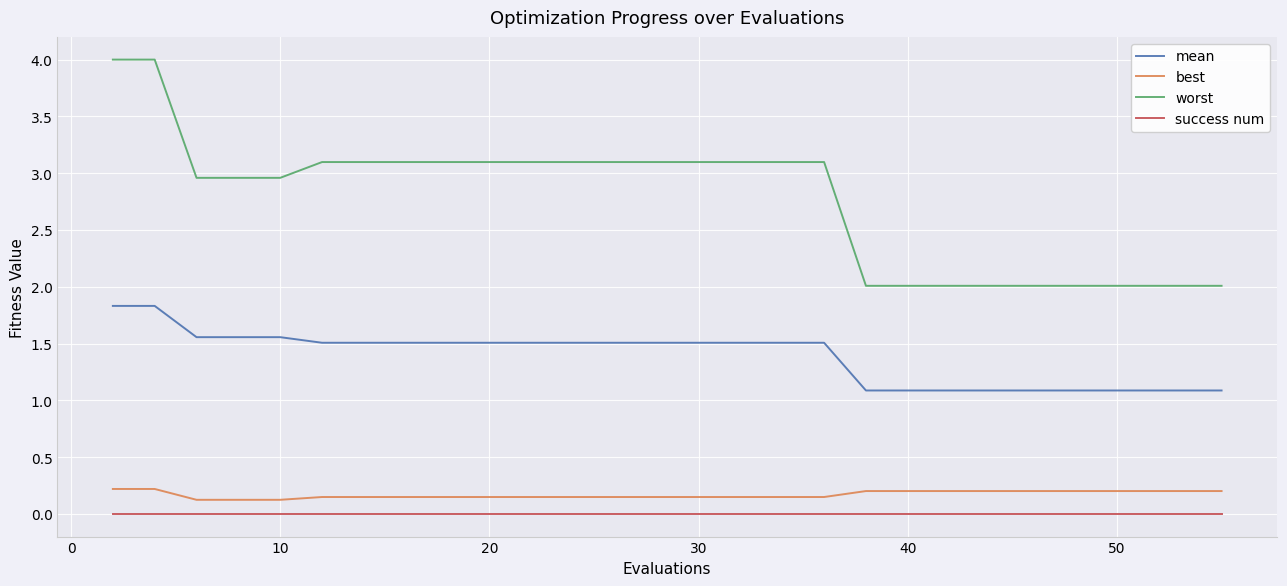

List the series in order of their peak value, highest first.

worst, mean, best, success num